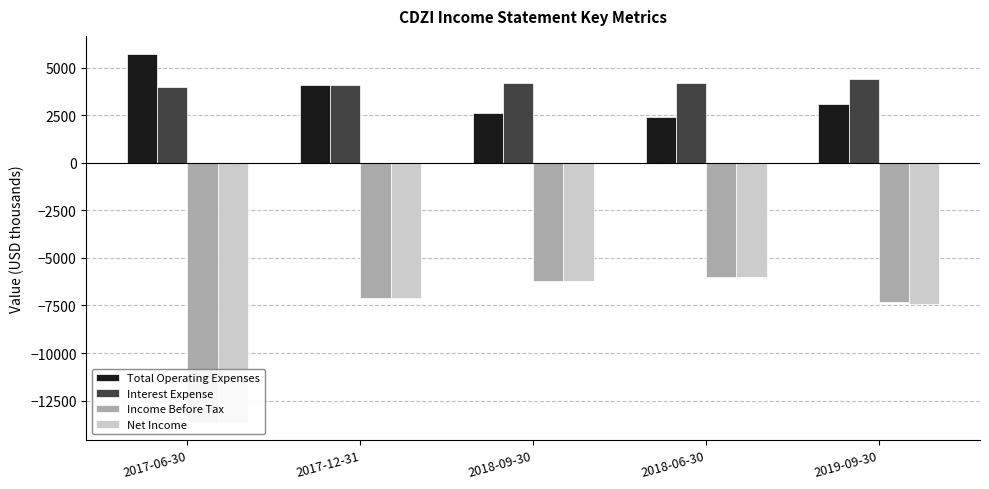

How many groups of bars are there?

5